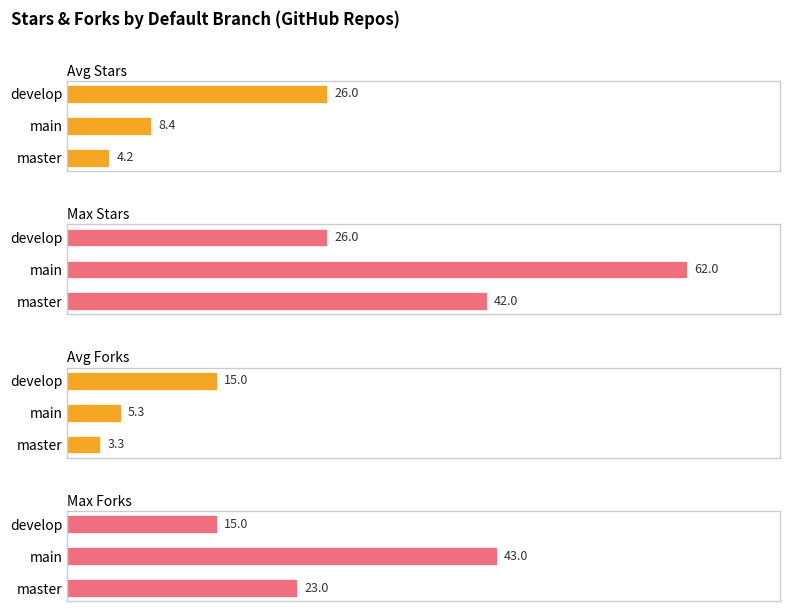

What is the total value across all series at master?

72.5